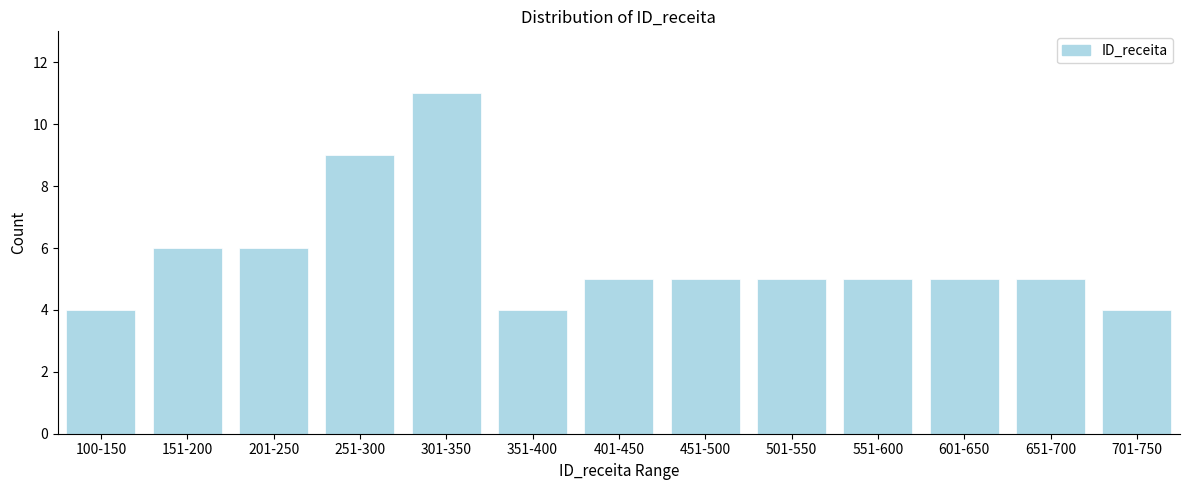

Reading left to right, extract all data points from this chart.

100-150=4	151-200=6	201-250=6	251-300=9	301-350=11	351-400=4	401-450=5	451-500=5	501-550=5	551-600=5	601-650=5	651-700=5	701-750=4